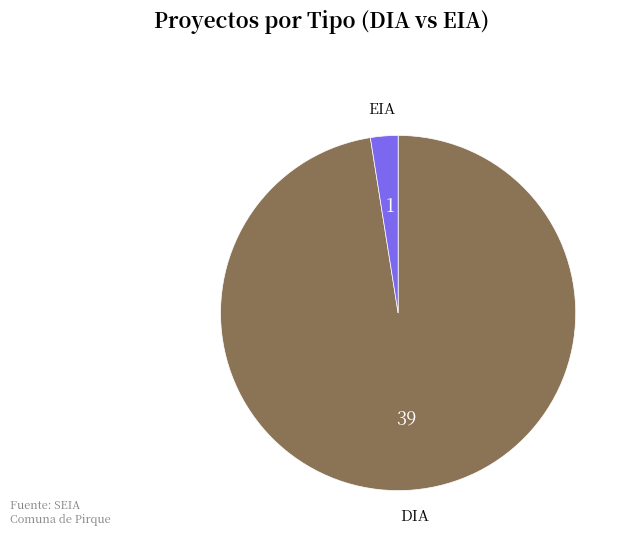

How many segments does this pie chart have?

2